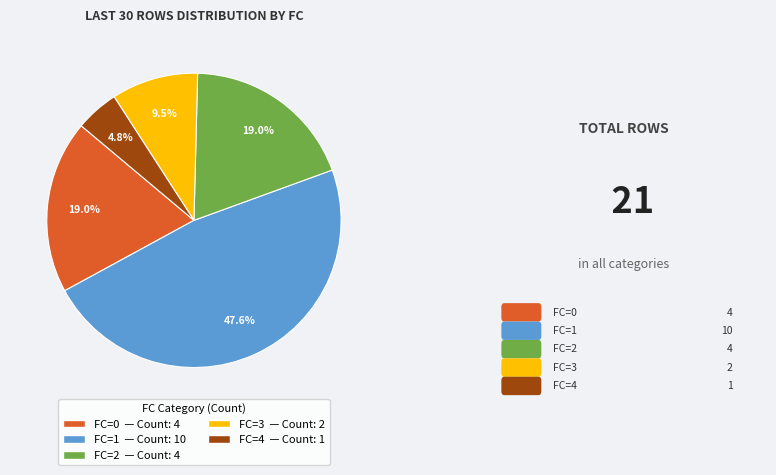

Does any single category account for the majority?

No